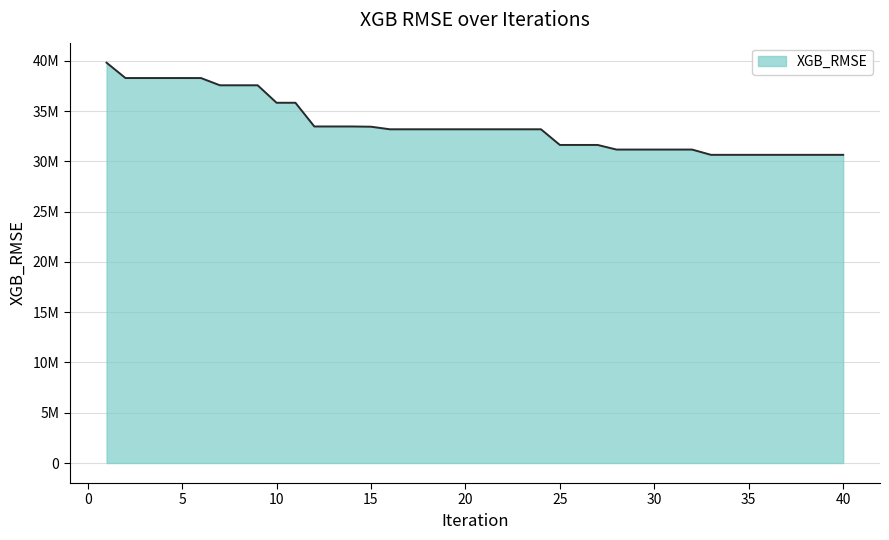

True or false: there are more than 0 points higher than both neighbors.

False